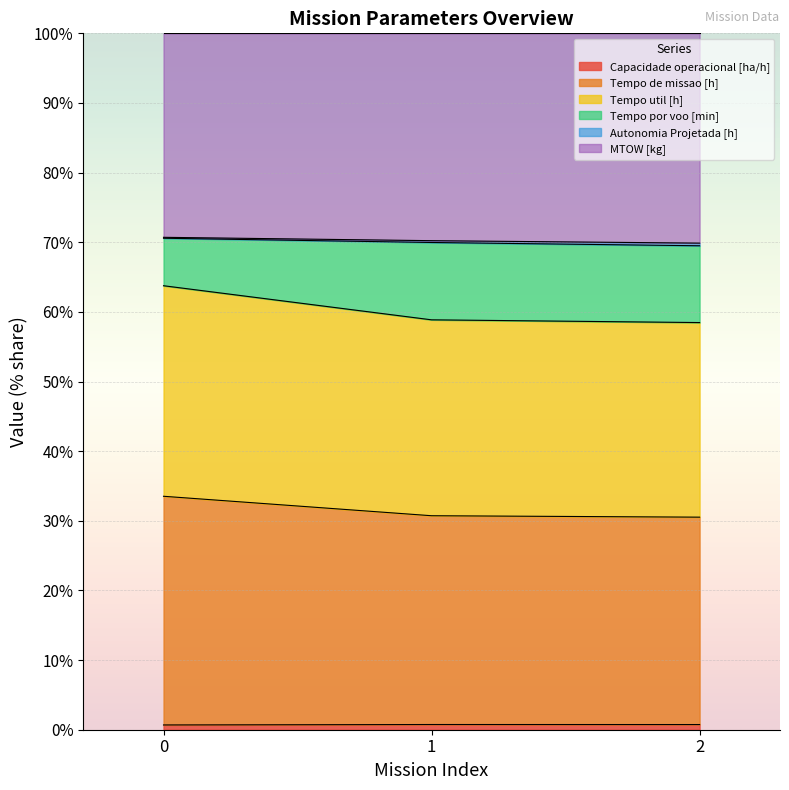

Does the chart display data point markers on the line(s)?

No